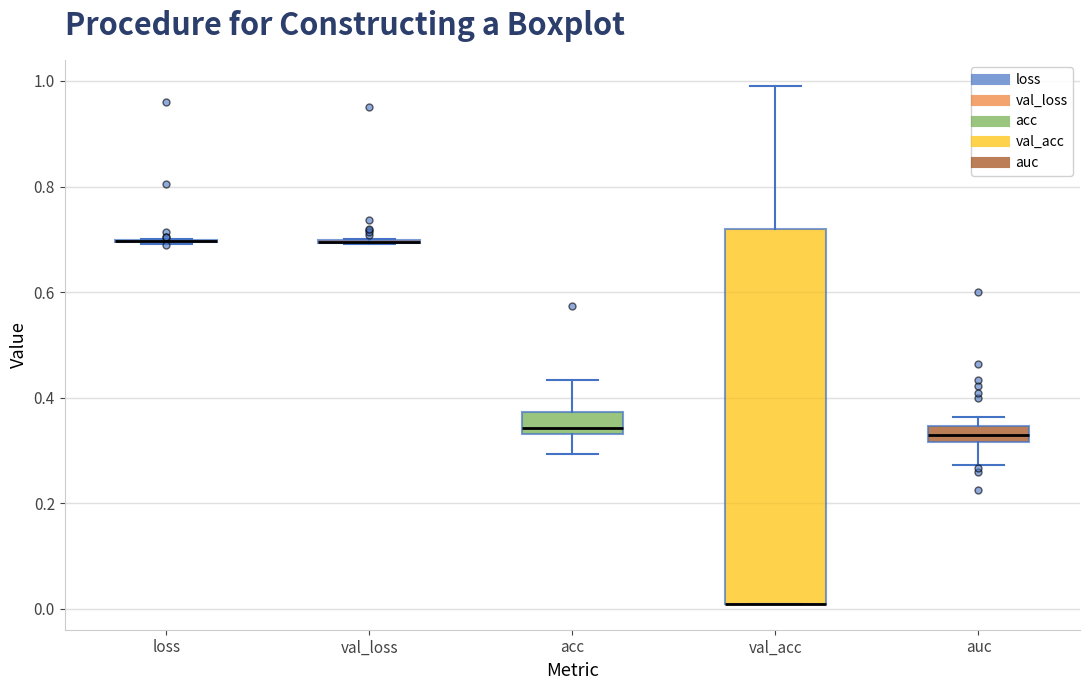

Comparing the boxes themselves (not the whiskers), which one is the tallest?

val_acc